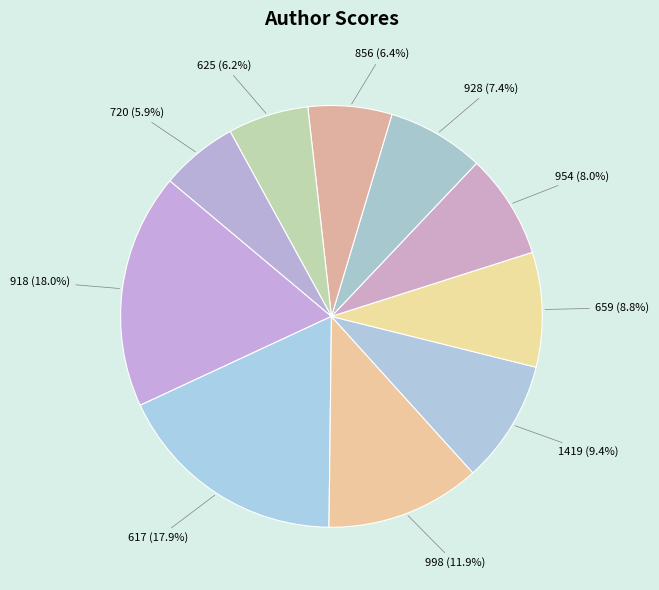

What is the ratio of the value at 1419 to the value at 928?

1.3